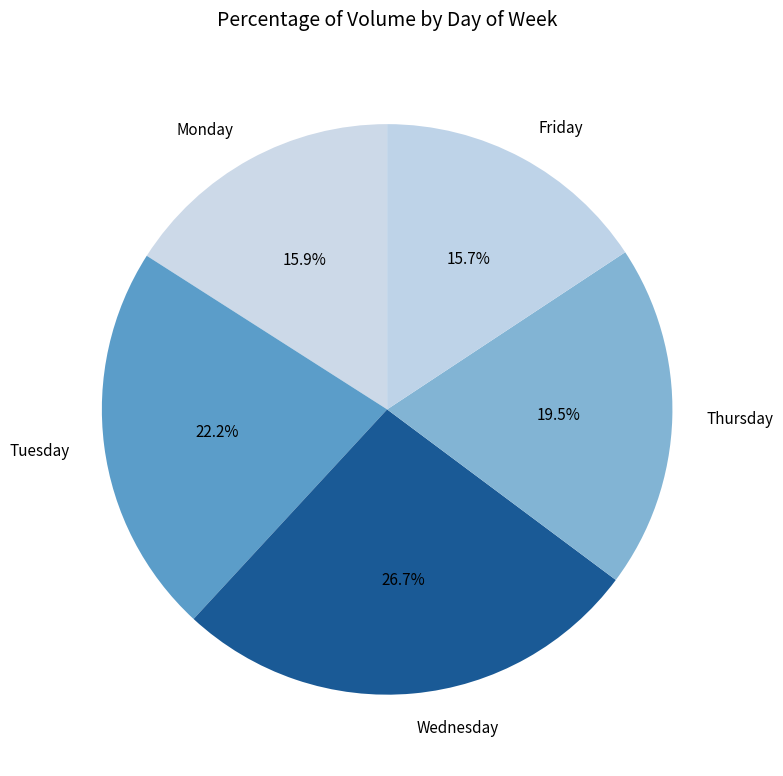

What is the ratio of the value at Tuesday to the value at Monday?

1.4